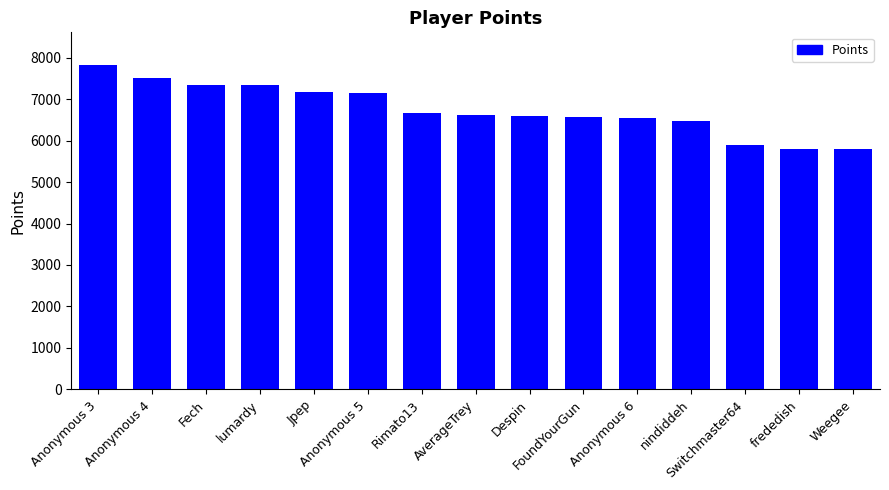

Where does the data first go above 6621?

Anonymous 3